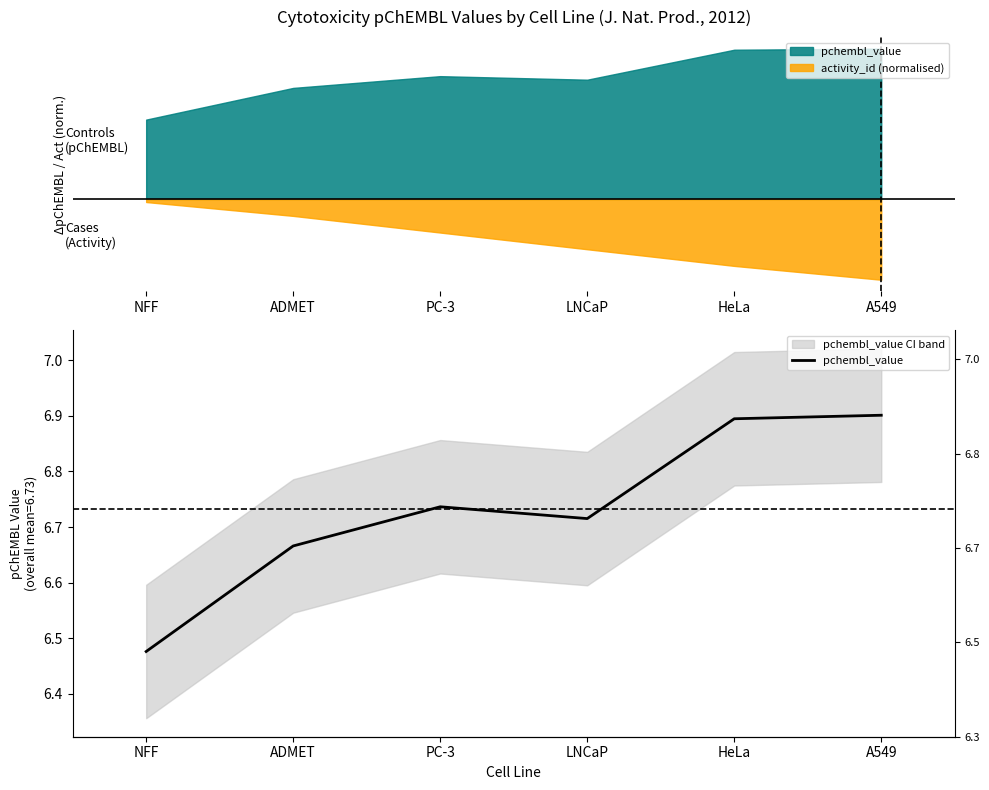

True or false: the data shows 4.6 at PC-3.

False